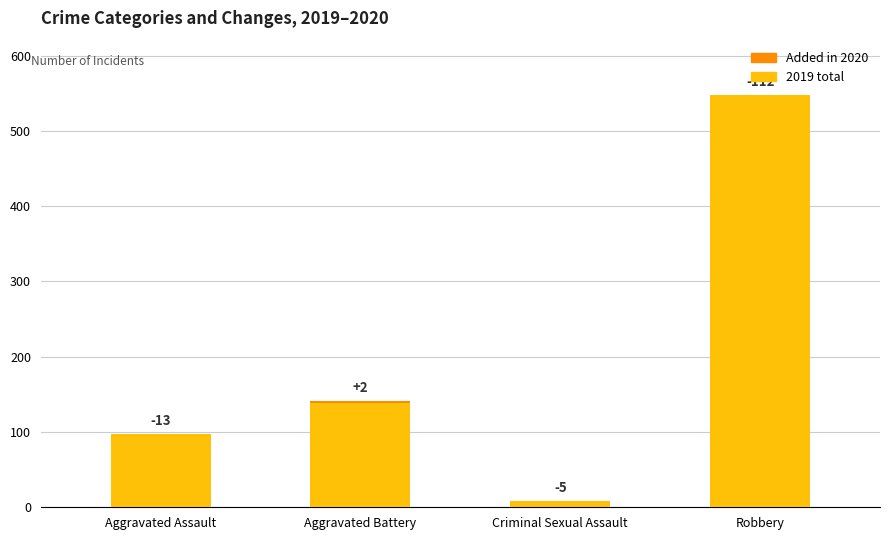

Which has a higher value, Robbery or Criminal Sexual Assault?

Robbery